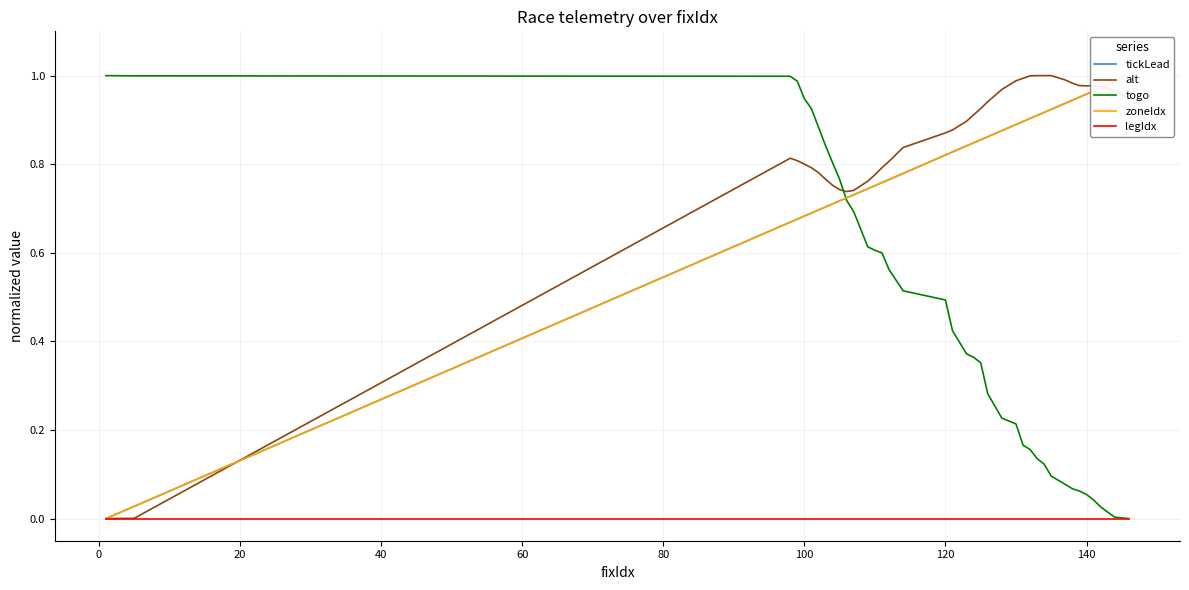

How many times do alt and togo cross each other?

1